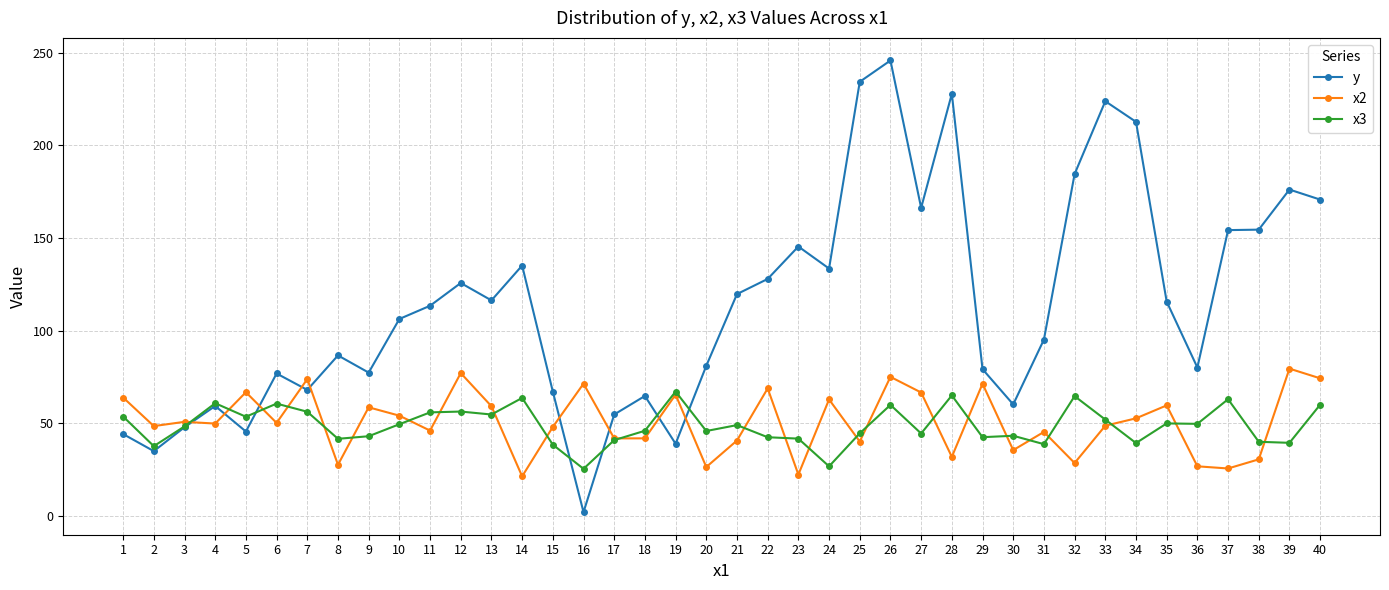

Which series has the largest total across all categories?

y